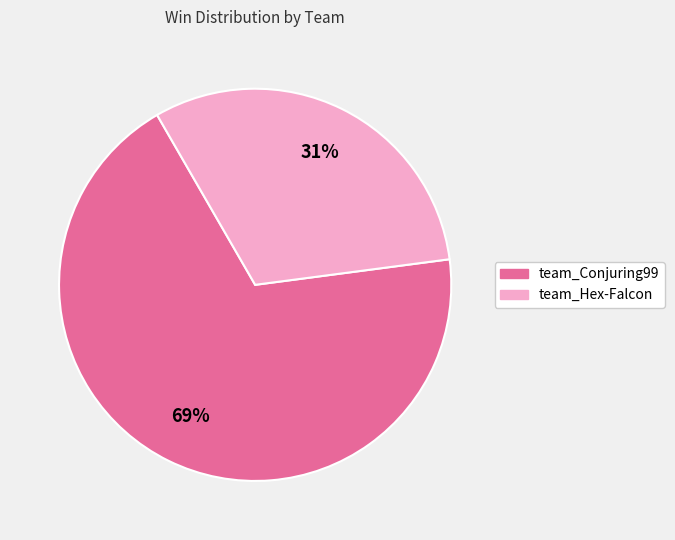

What is the majority slice?

team_Conjuring99